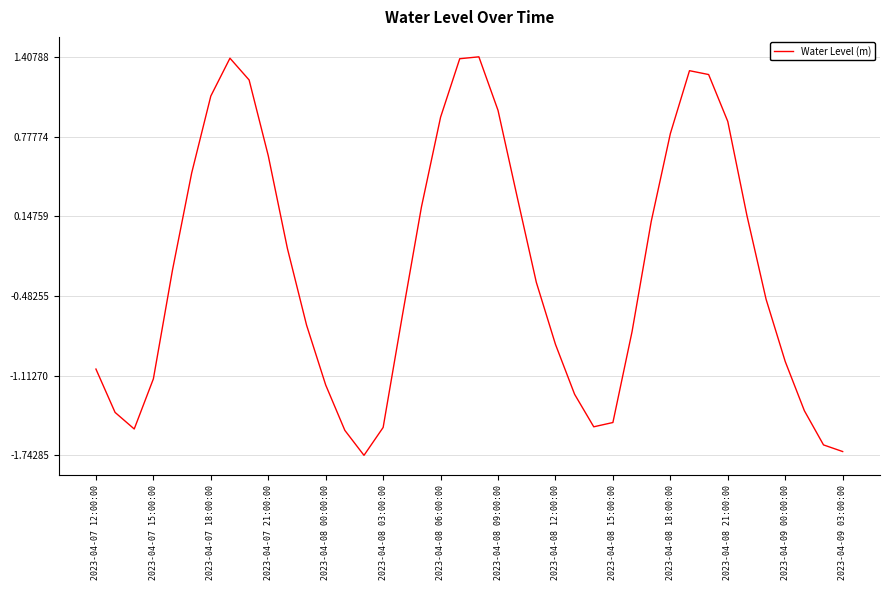

What is the difference between the maximum and minimum values?

3.2